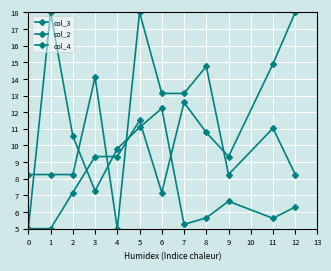

How many distinct data groups are displayed?

3